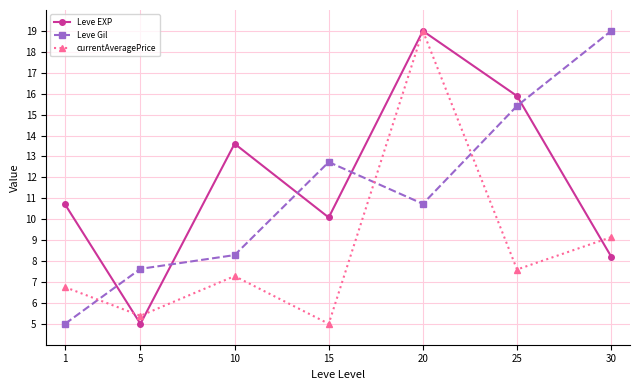

True or false: Leve EXP and Leve Gil intersect in this chart.

True